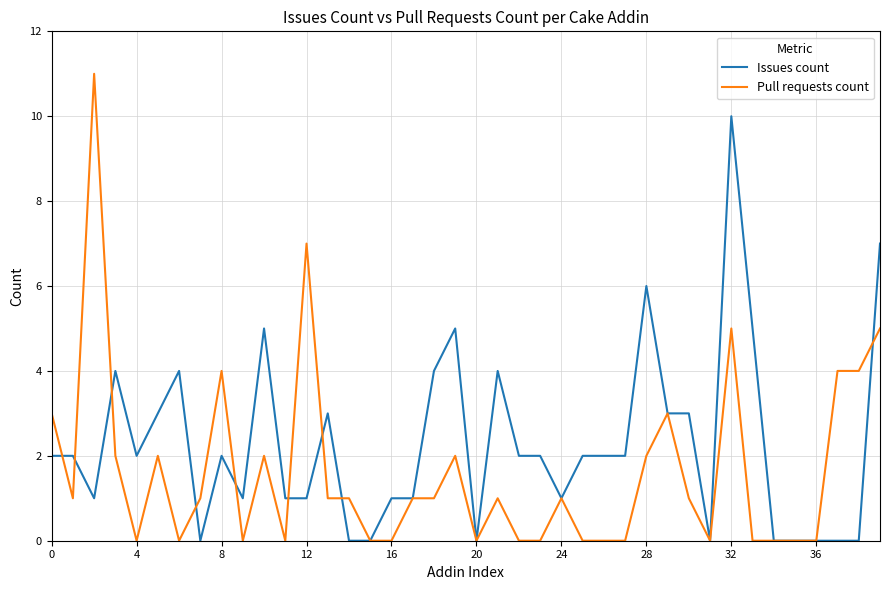

List the series in order of their overall mean, highest first.

Issues count, Pull requests count